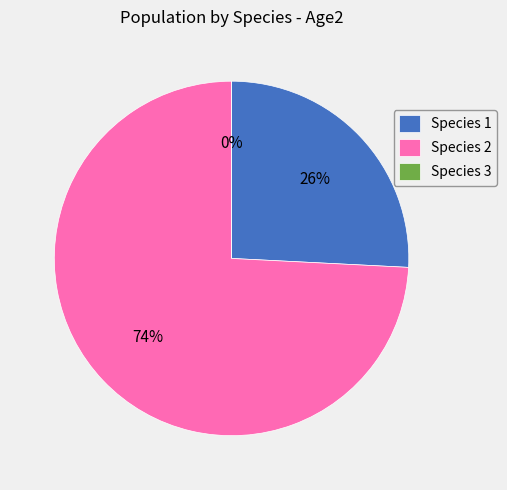

Is it true that Species 1 is 40% of the pie?

False